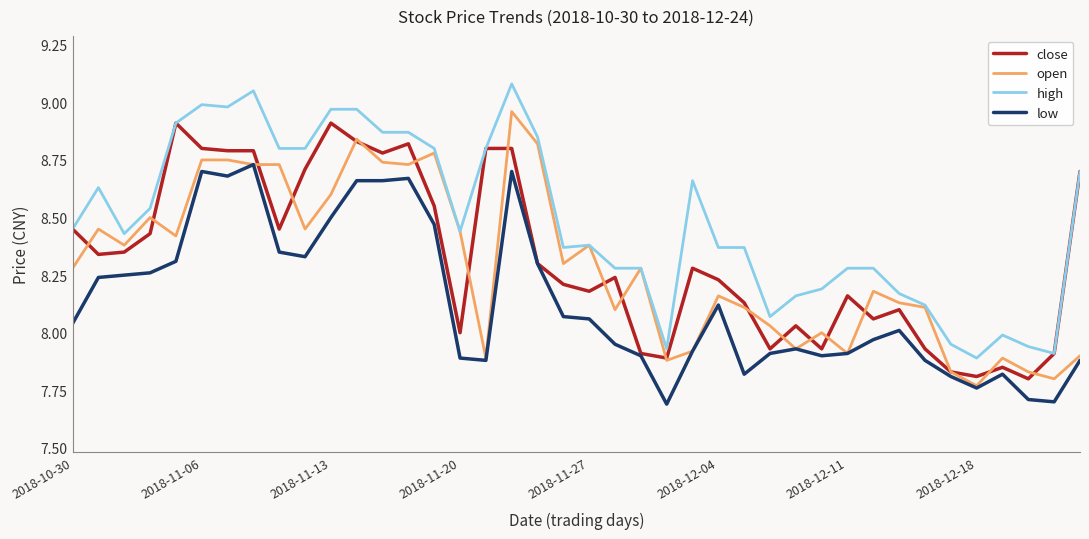

What is the lowest value of the low series?

7.7